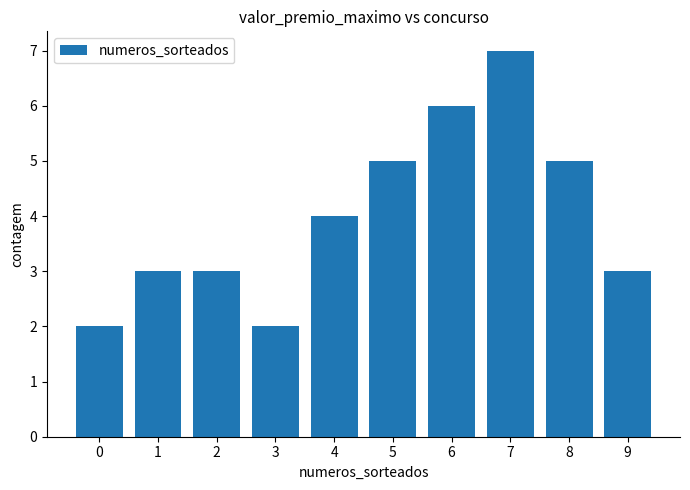

What is the approximate value at 1?

3